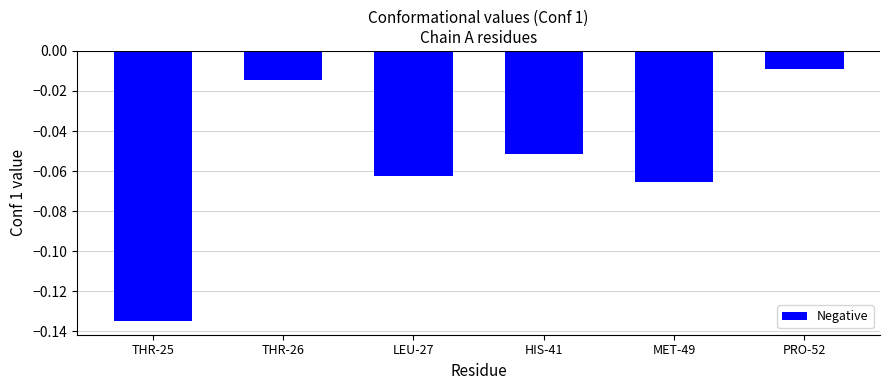

What is the sum of the values at MET-49 and PRO-52?

-0.1